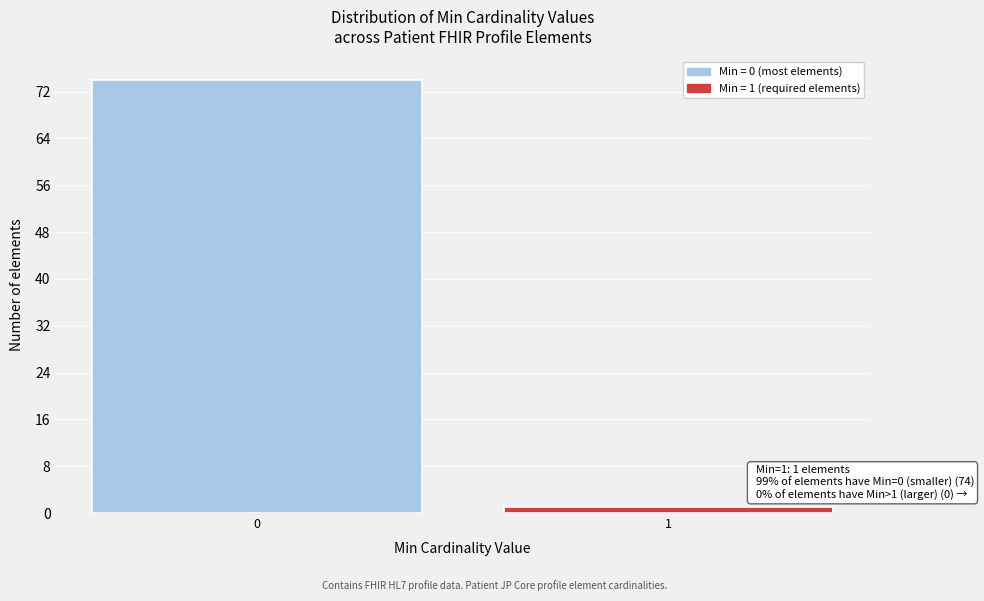

Reading left to right, what are all the values shown in this chart?

74	1